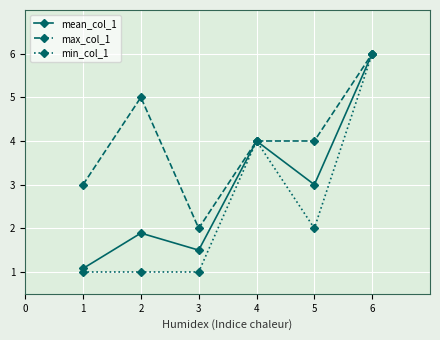

Reading right to left, what are all the values shown in this chart?

mean_col_1: 6.0	3.0	4.0	1.5	1.9	1.1
max_col_1: 6.0	4.0	4.0	2.0	5.0	3.0
min_col_1: 6.0	2.0	4.0	1.0	1.0	1.0